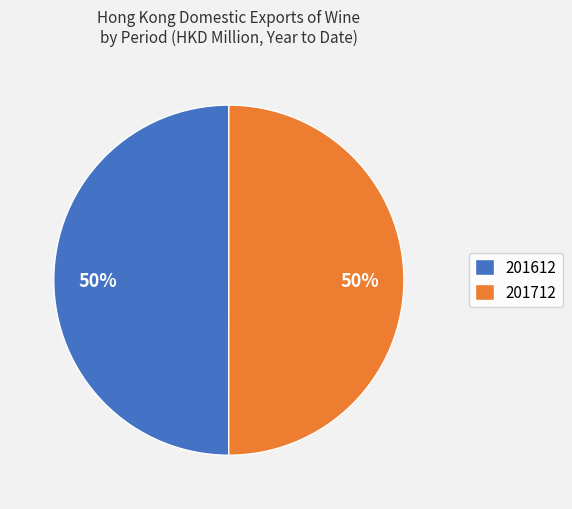

Is it true that 201612 is 64% of the pie?

False